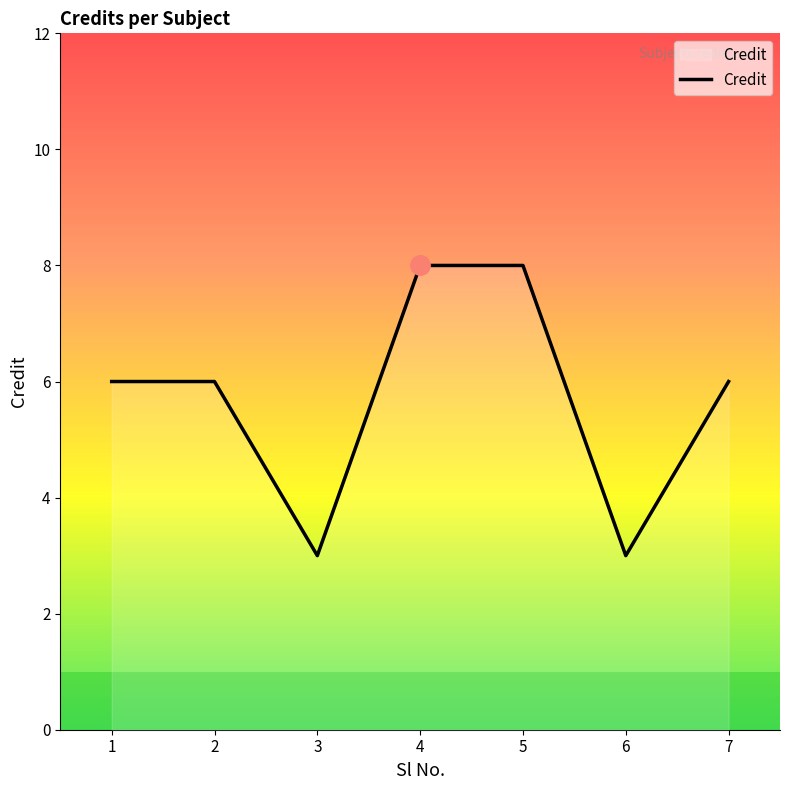

Which has a higher value, 3 or 2?

2